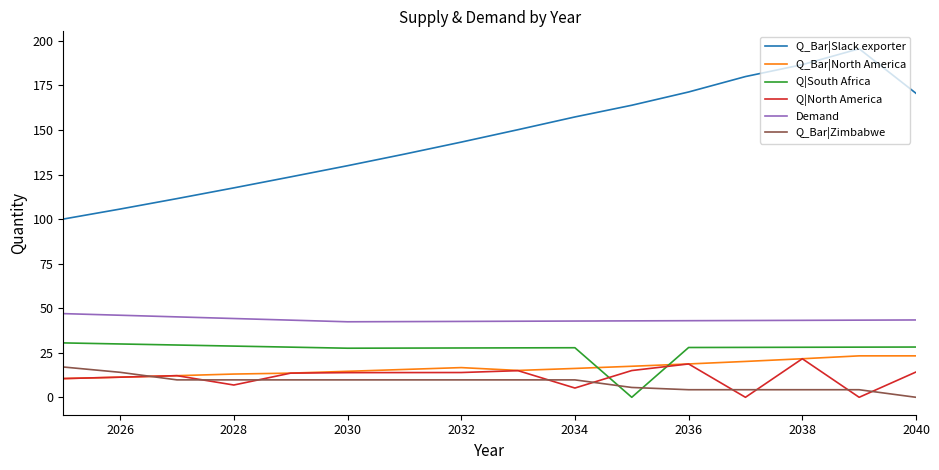

Which series has the largest total across all categories?

Q_Bar|Slack exporter